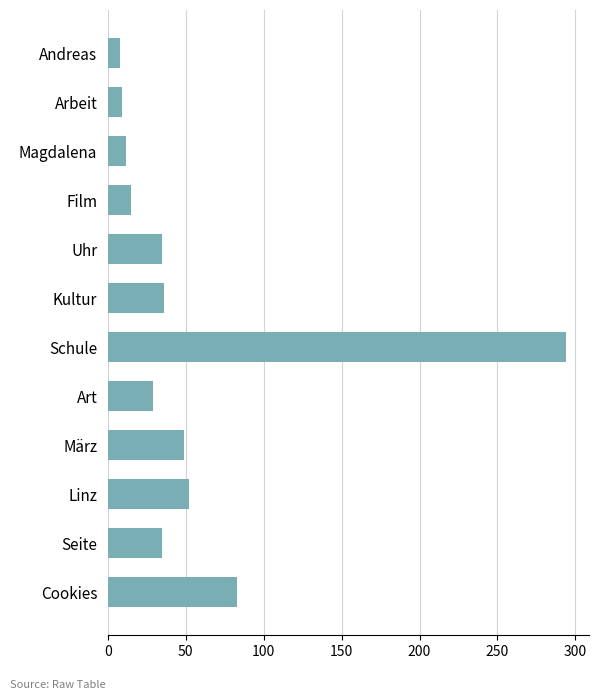

What is the greatest value displayed?

294